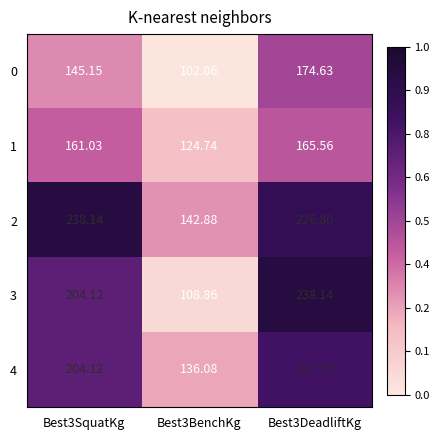

Is the value of 3 at Best3BenchKg greater than the value of 4 at Best3SquatKg?

No